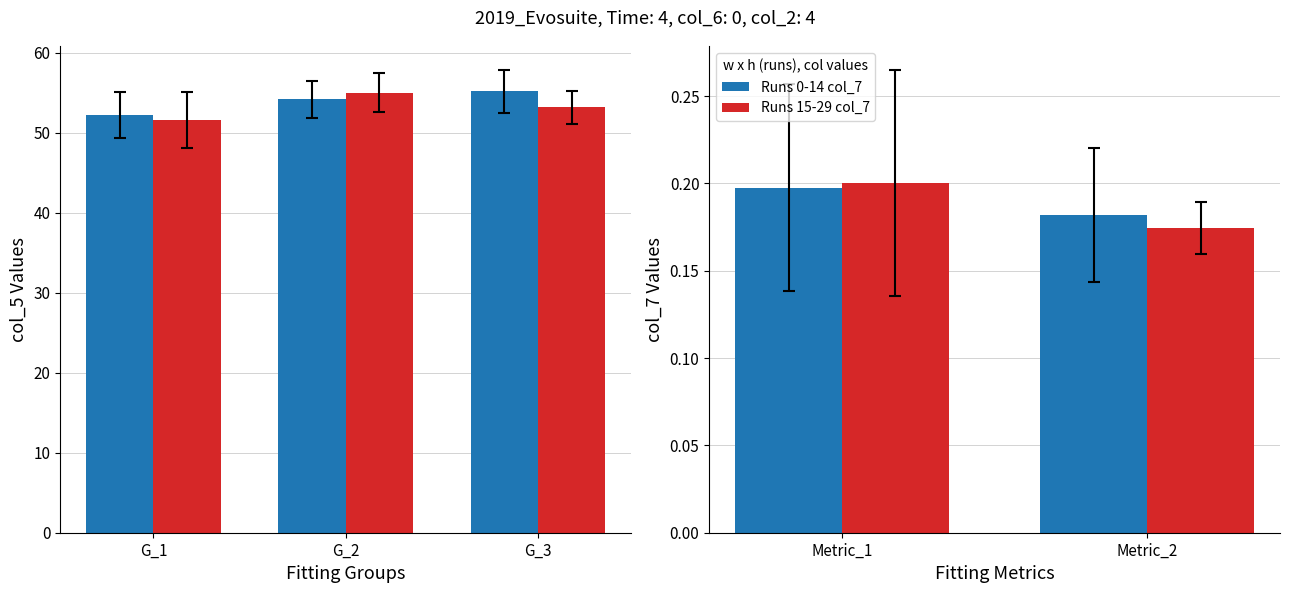

Which category has the highest value in the Runs 15-29 col_7 series?

Metric_1